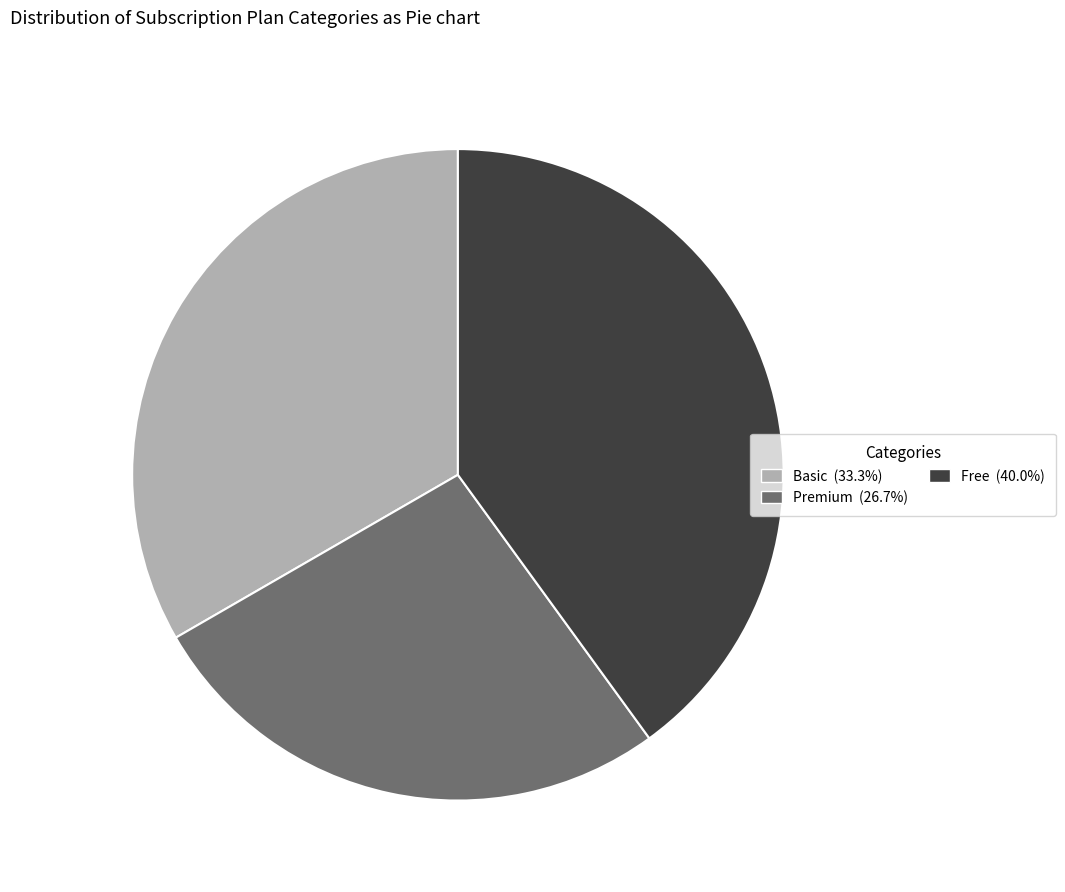

Is Basic the majority of the pie?

No